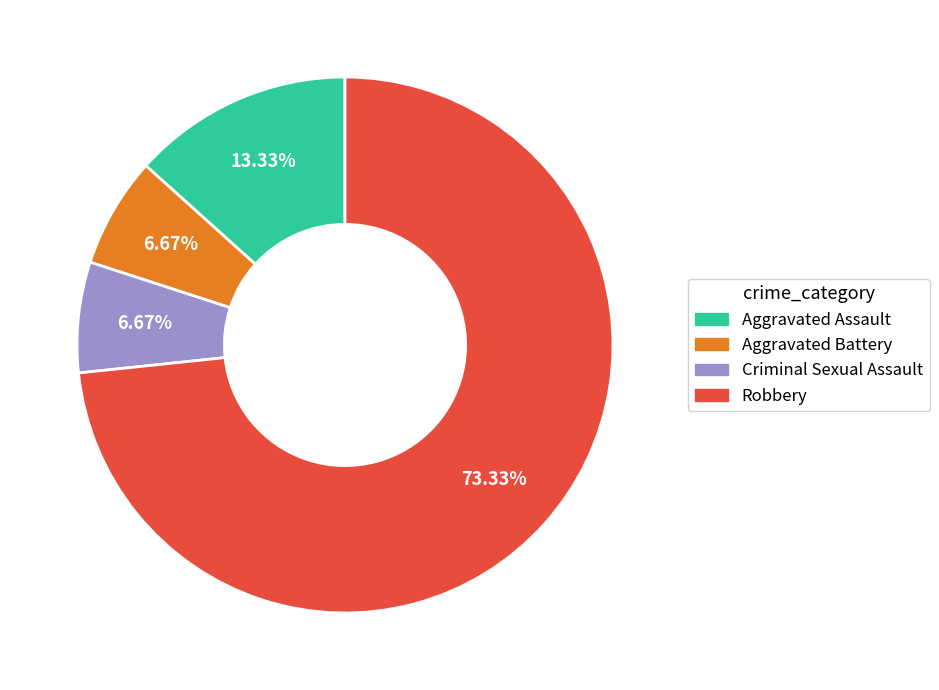

Is there a majority slice in this chart?

Yes